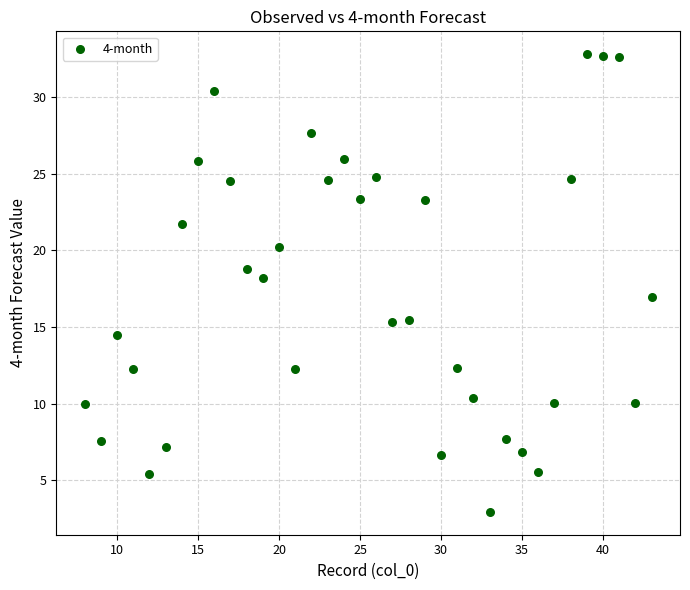

What is the range of Y values (max minus min)?

29.8